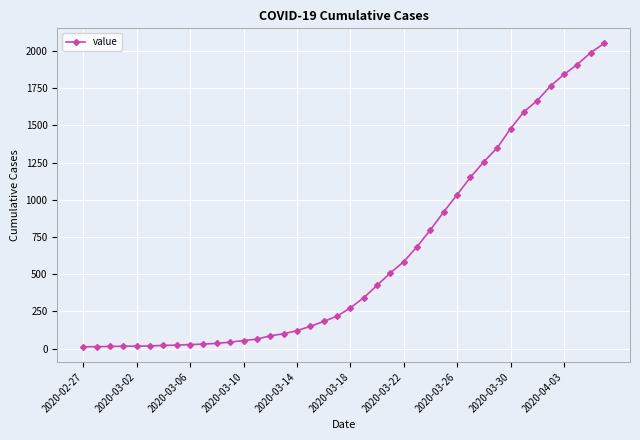

What is the difference between the second highest and second lowest values?

1973